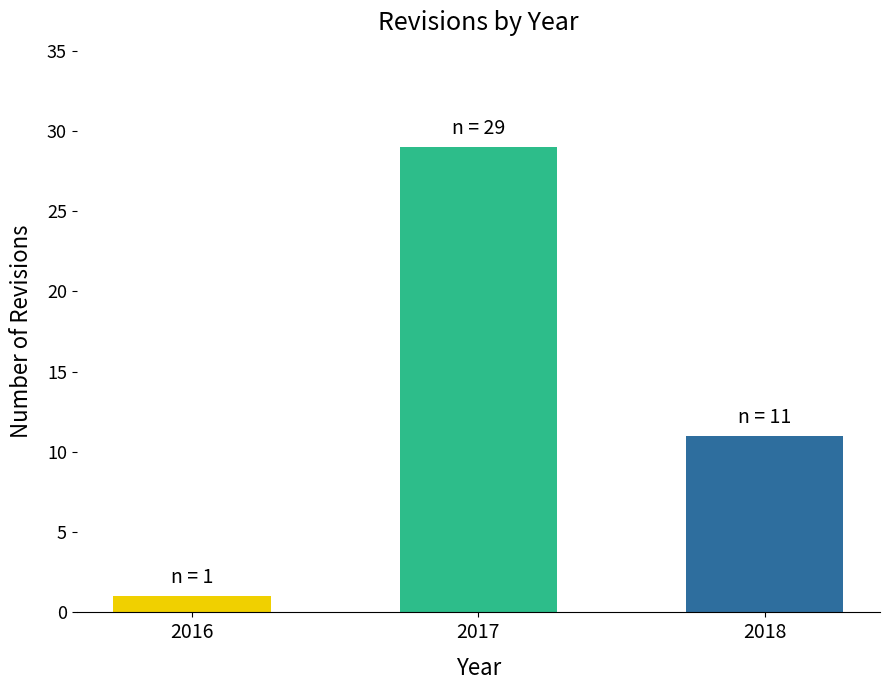

What is the value of the 3rd bar from the left?

11